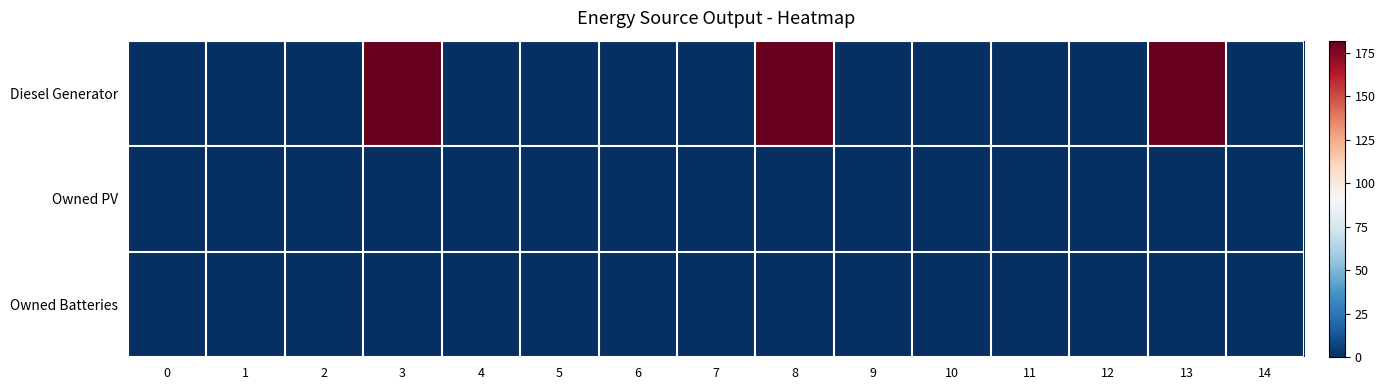

At how many categories does at least one series exceed 41?

3